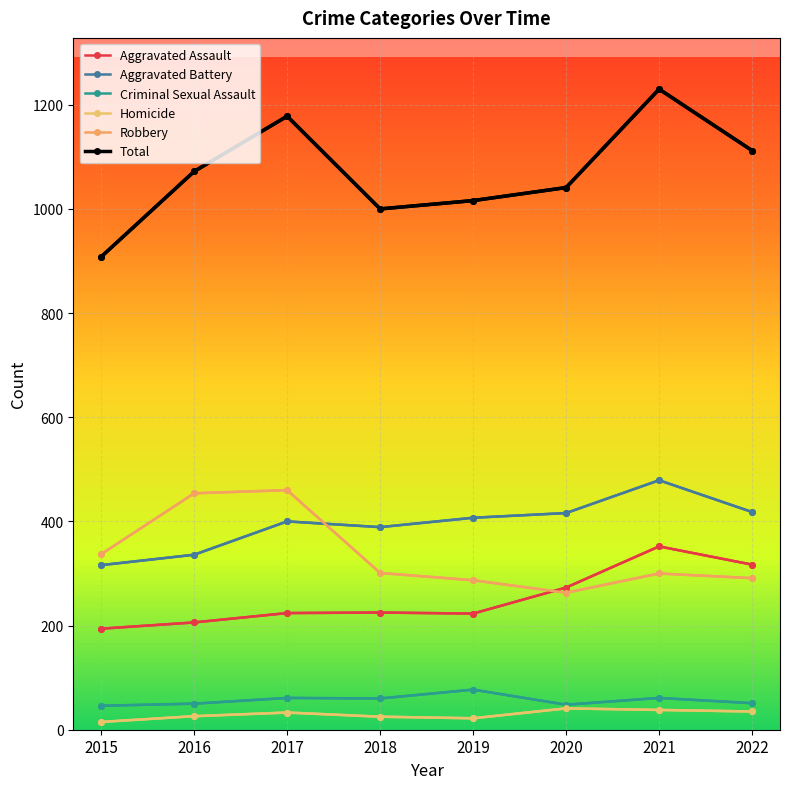

Reading left to right, what are all the values shown in this chart?

Aggravated Assault: 2015=194	2016=206	2017=224	2018=225	2019=223	2020=273	2021=352	2022=317
Aggravated Battery: 2015=316	2016=336	2017=400	2018=389	2019=407	2020=416	2021=479	2022=418
Criminal Sexual Assault: 2015=46	2016=50	2017=61	2018=60	2019=77	2020=48	2021=61	2022=51
Homicide: 2015=15	2016=26	2017=33	2018=25	2019=22	2020=41	2021=38	2022=35
Robbery: 2015=337	2016=454	2017=460	2018=301	2019=287	2020=263	2021=300	2022=291
Total: 2015=908	2016=1072	2017=1178	2018=1000	2019=1016	2020=1041	2021=1230	2022=1112